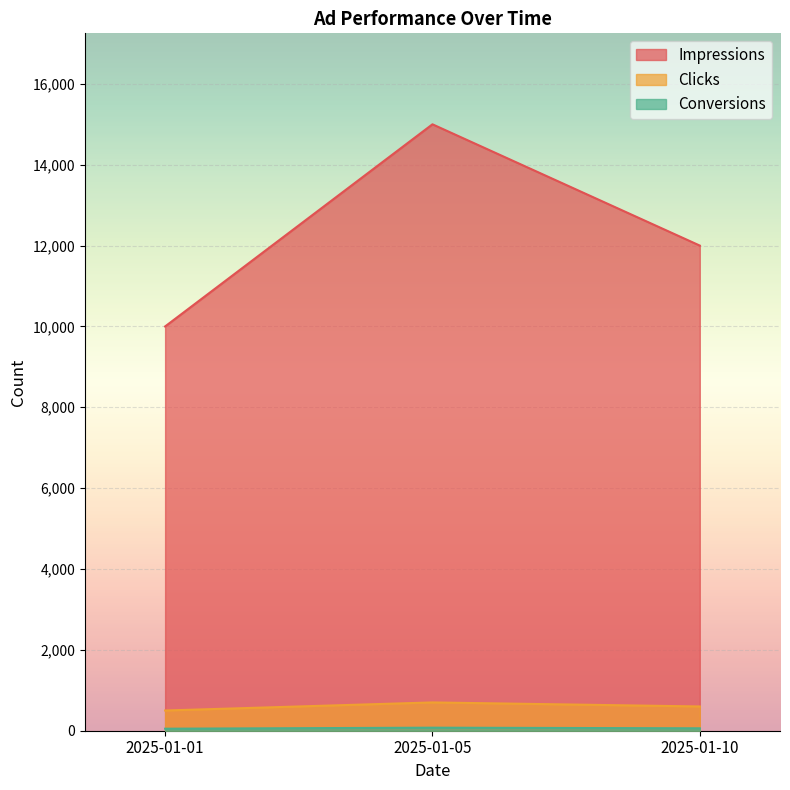

What is the difference between the highest and lowest values at 2025-01-01?

9950